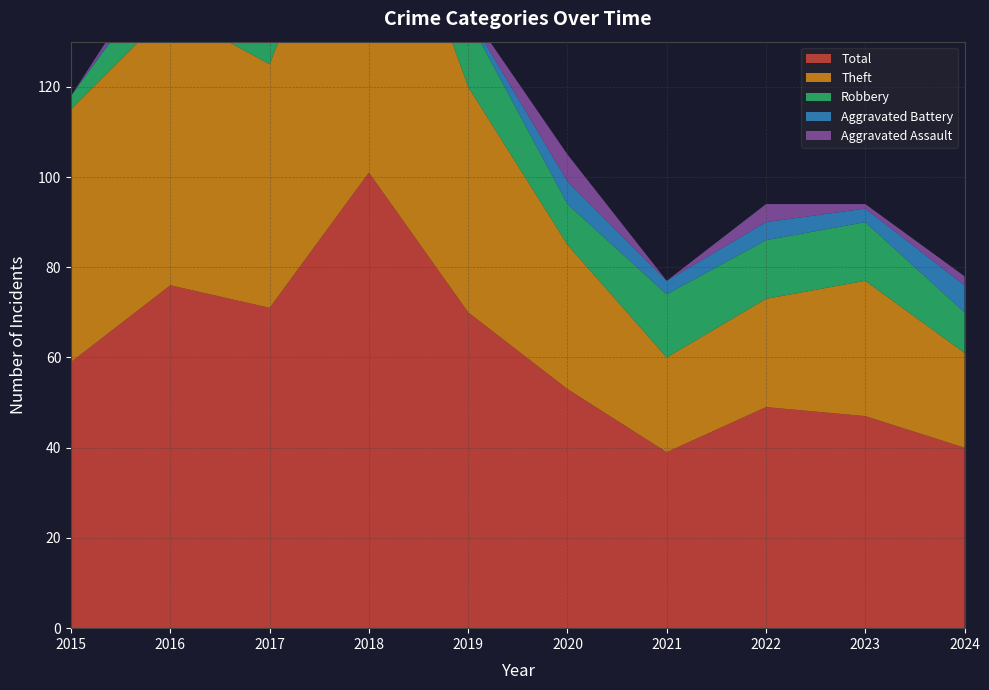

Reading left to right, what are all the values shown in this chart?

Robbery: 3	11	11	10	15	9	14	13	13	9
Theft: 56	61	54	80	50	32	21	24	30	21
Aggravated Assault: 0	3	3	3	1	6	0	4	1	2
Aggravated Battery: 0	1	3	8	1	5	3	4	3	6
Total: 59	76	71	101	70	53	39	49	47	40